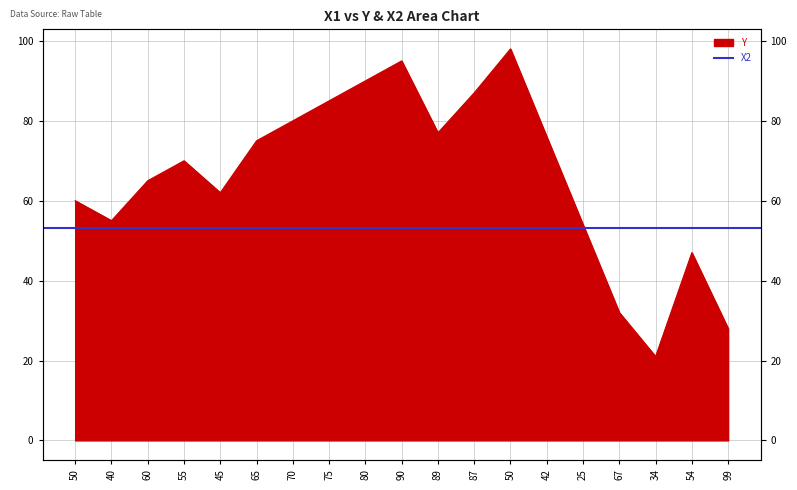

List the labels in order of value, smallest first.

34, 99, 67, 54, 25, 40, 50, 45, 60, 55, 65, 42, 89, 70, 75, 87, 80, 90, 50